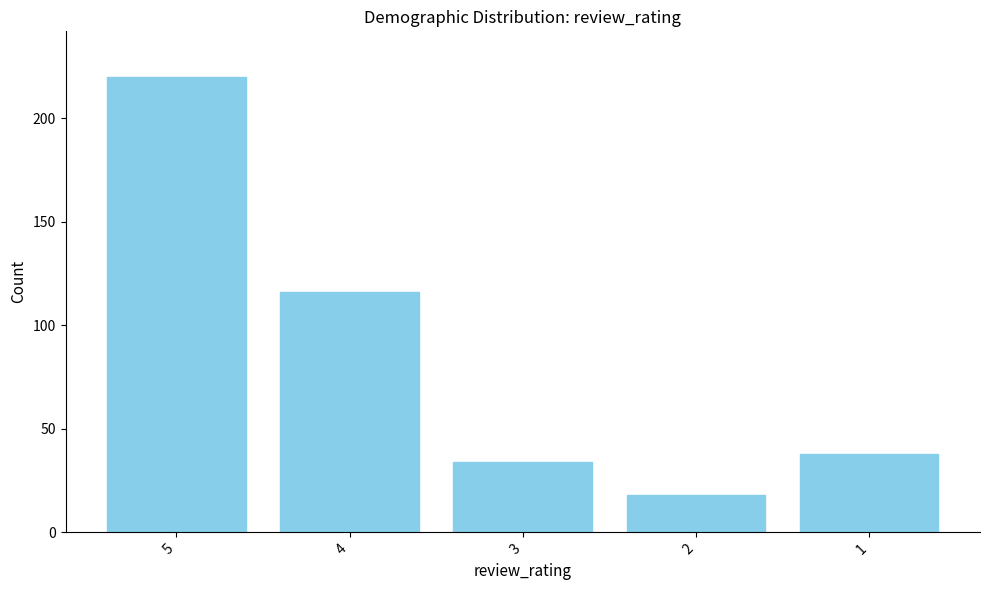

Between 4 and 3, which is larger?

4